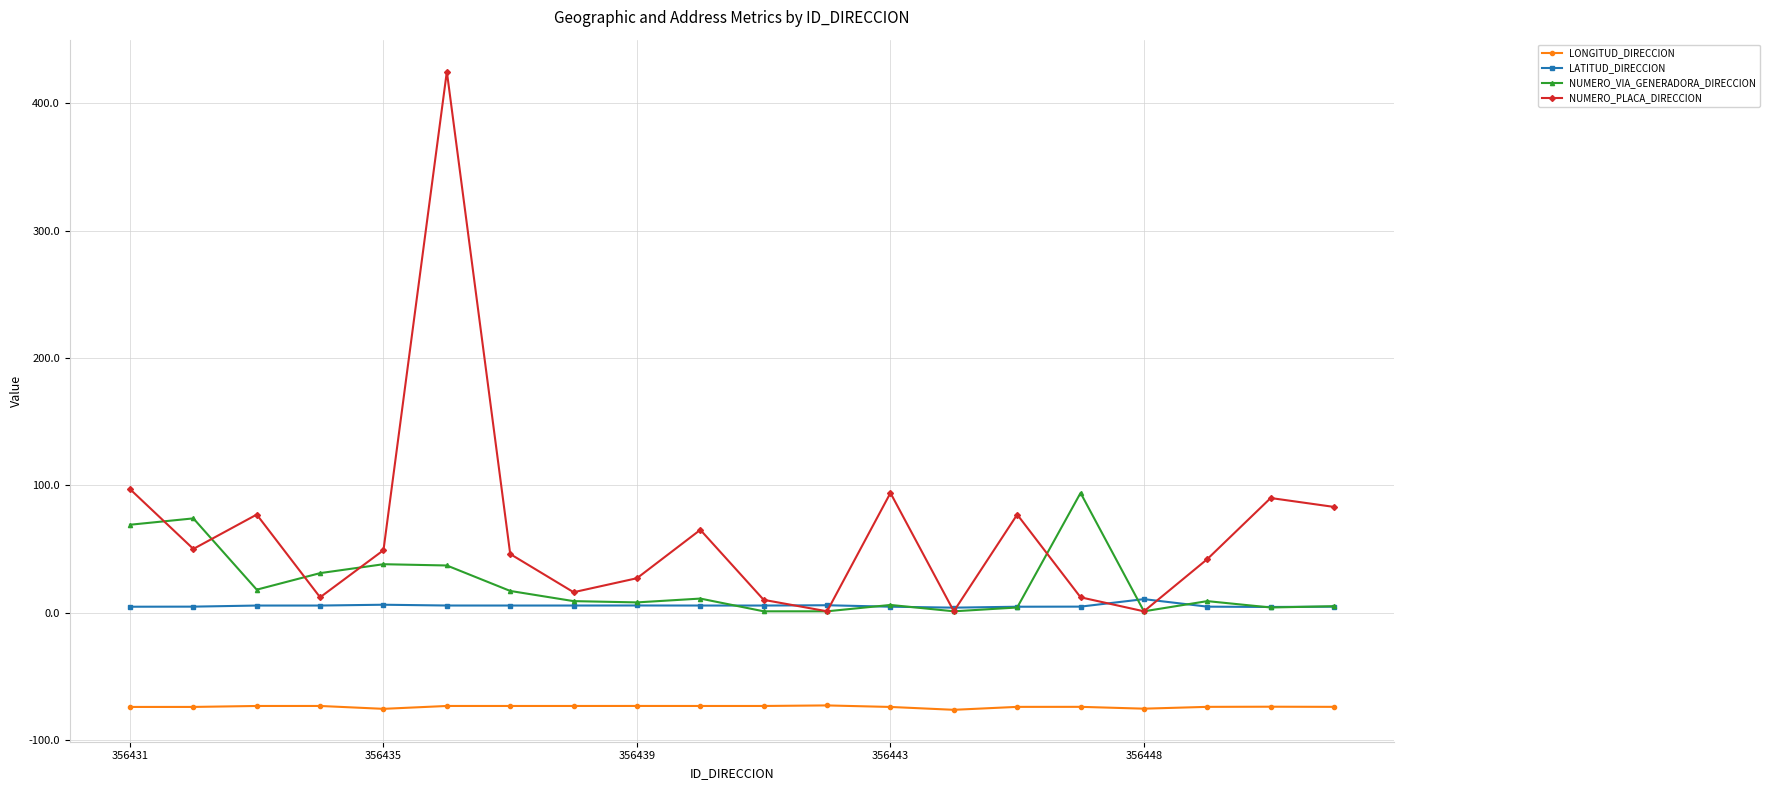

True or false: LATITUD_DIRECCION and LONGITUD_DIRECCION cross at least once.

False